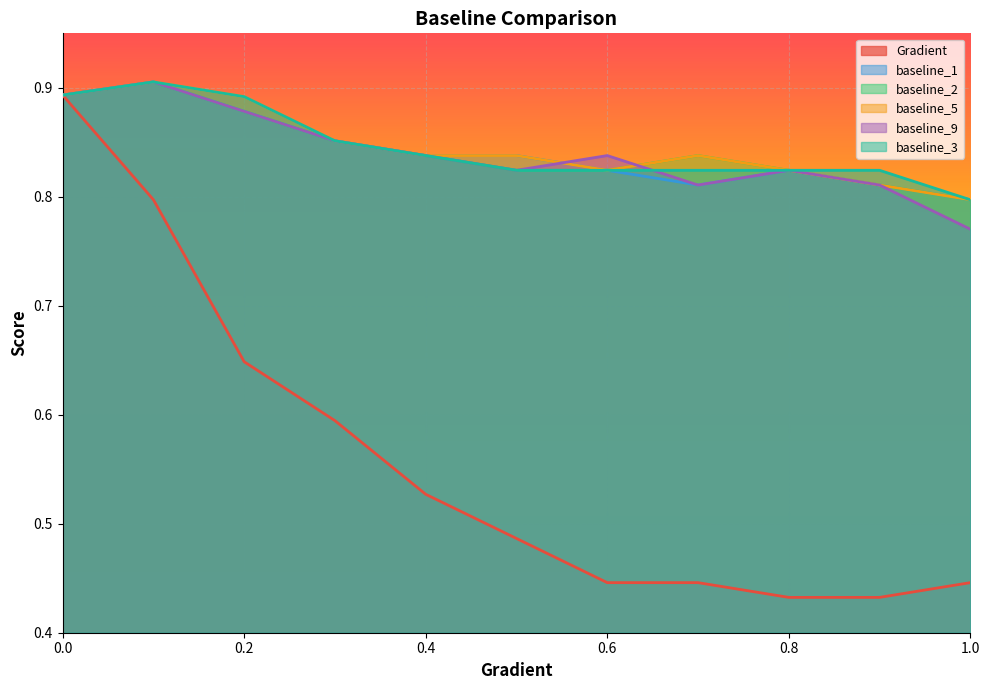

True or false: baseline_1 and baseline_3 cross at least once.

False